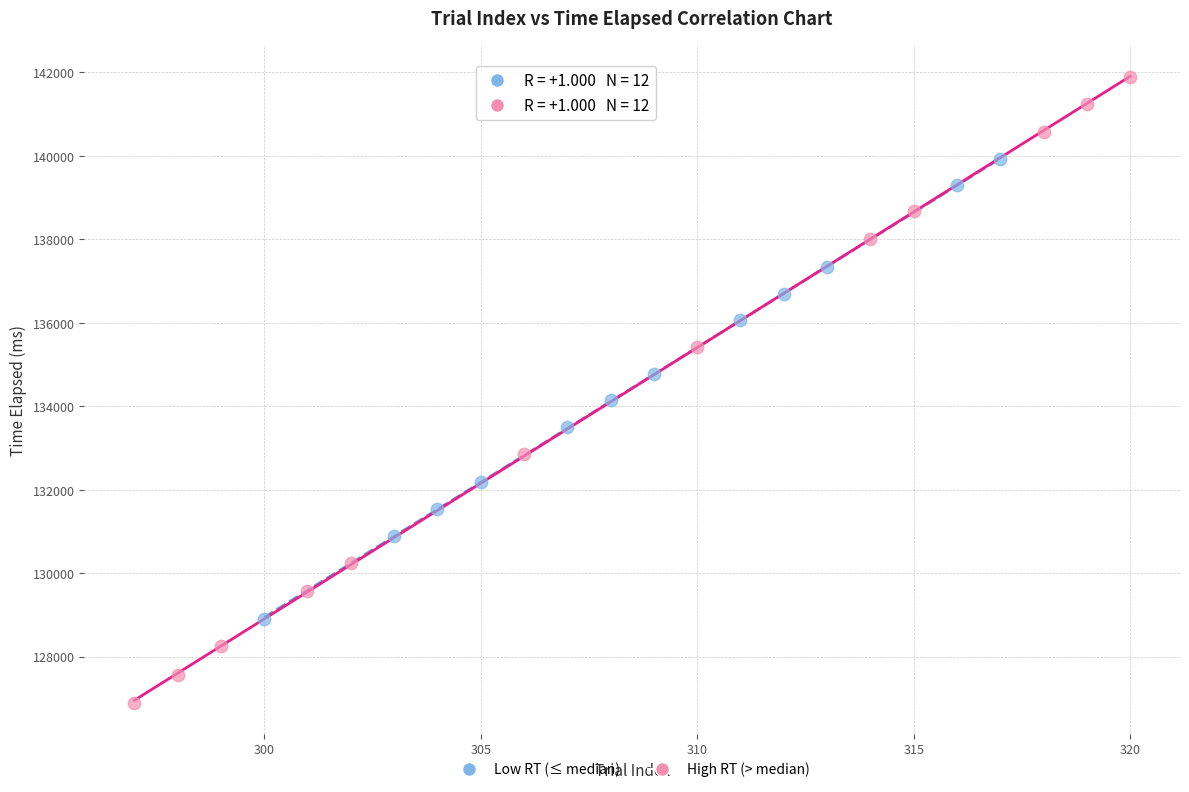

What are all the series names shown in the legend?

Low RT (≤ median), High RT (> median)